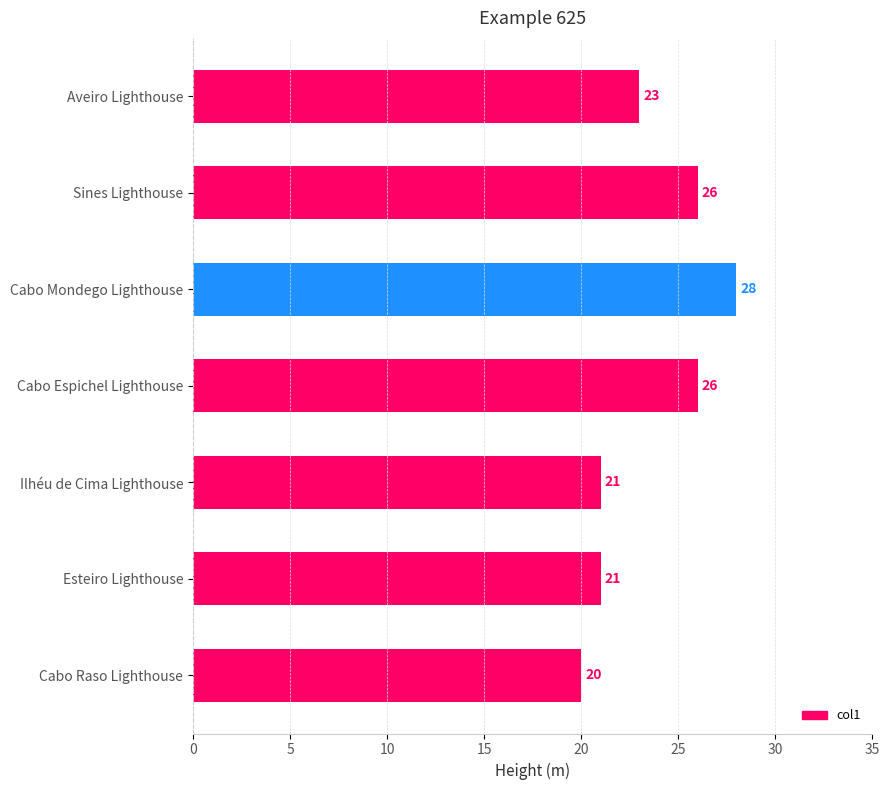

Which category has the highest value across all series?

Cabo Mondego Lighthouse